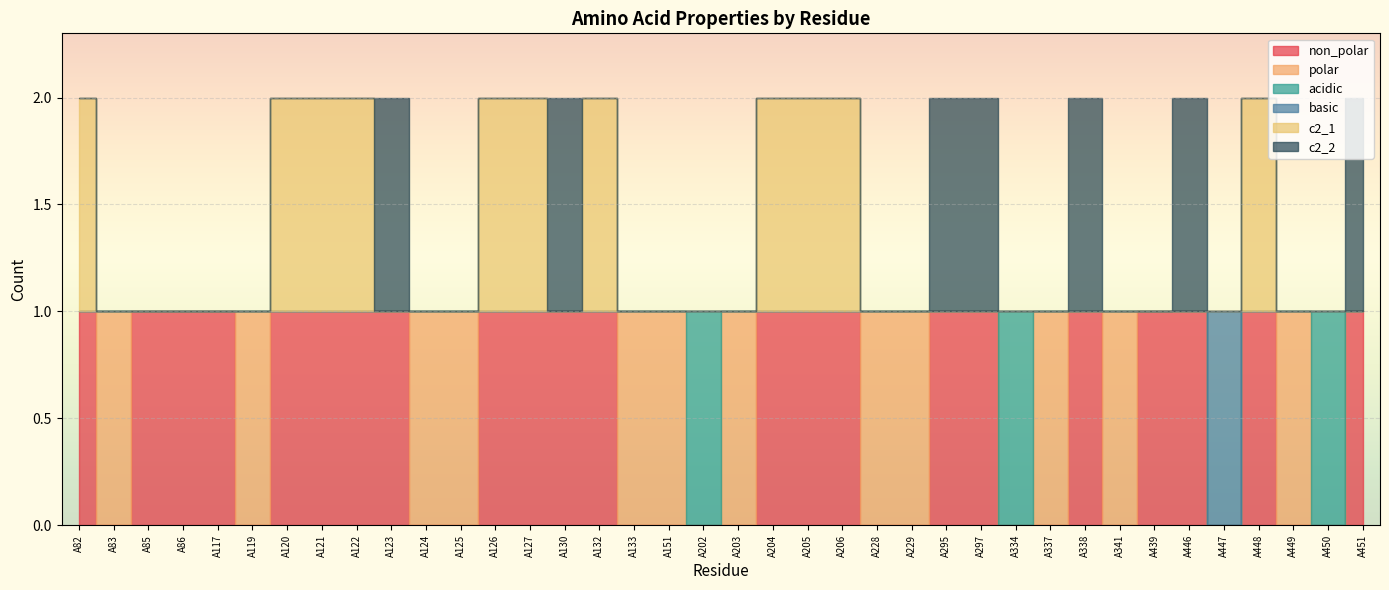

List the series in order of their peak value, highest first.

non_polar, polar, acidic, basic, c2_1, c2_2